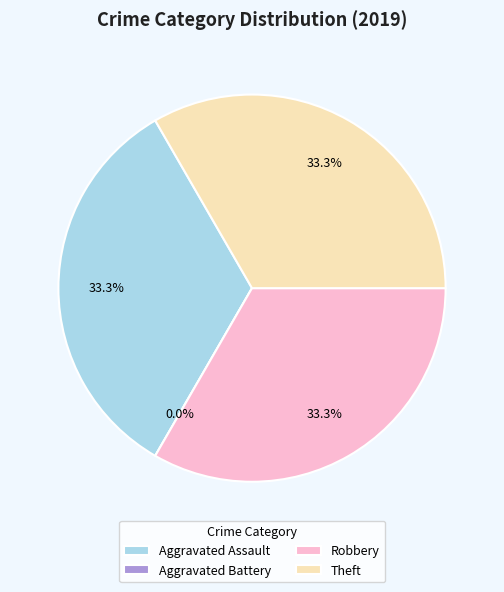

Count the number of slices in the pie.

4